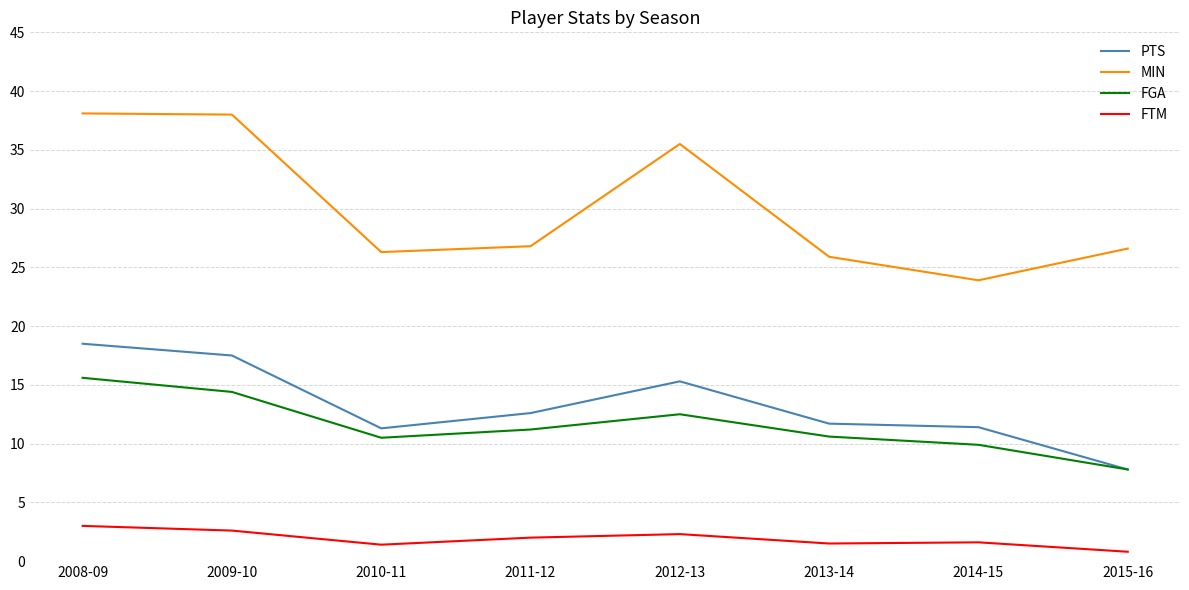

Which category has the lowest value across all series?

2015-16